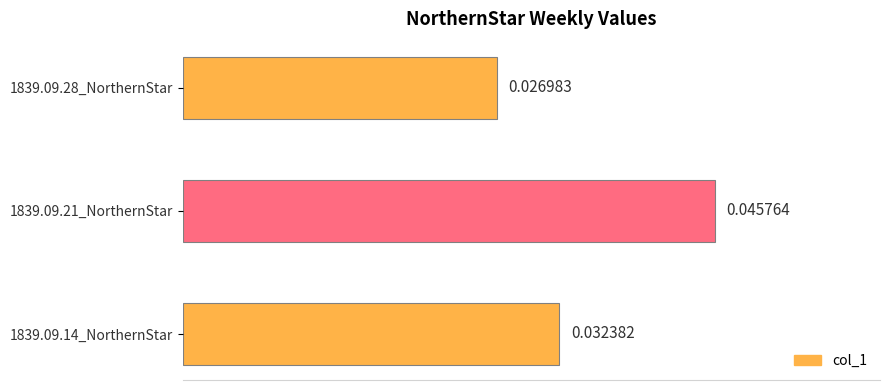

Which has a higher value, 1839.09.28_NorthernStar or 1839.09.14_NorthernStar?

1839.09.14_NorthernStar